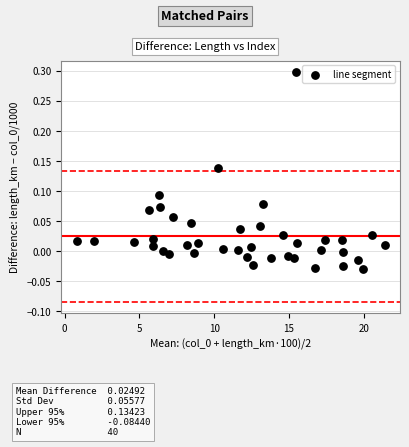

What is the range of Y values (max minus min)?

0.3